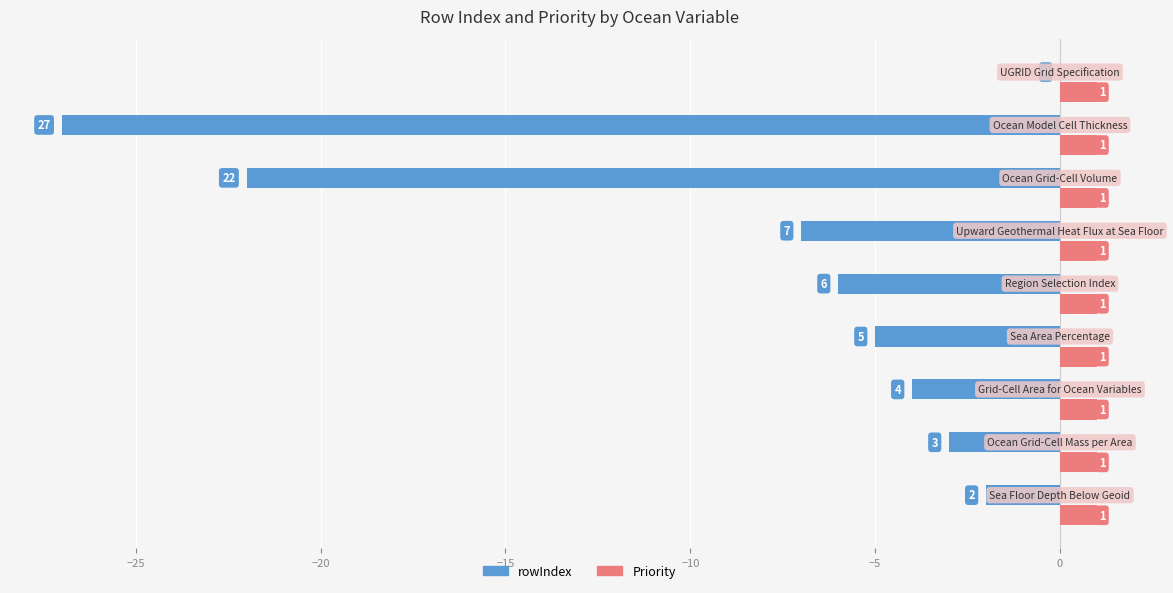

Which series has the largest total across all categories?

Priority